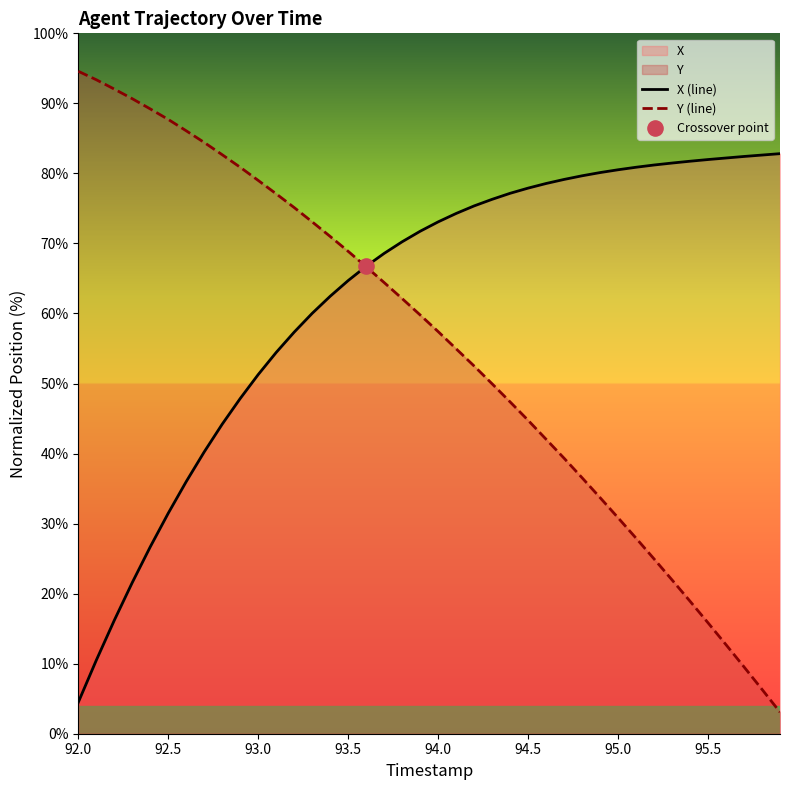

Which series reaches the minimum Y coordinate?

Y (line)